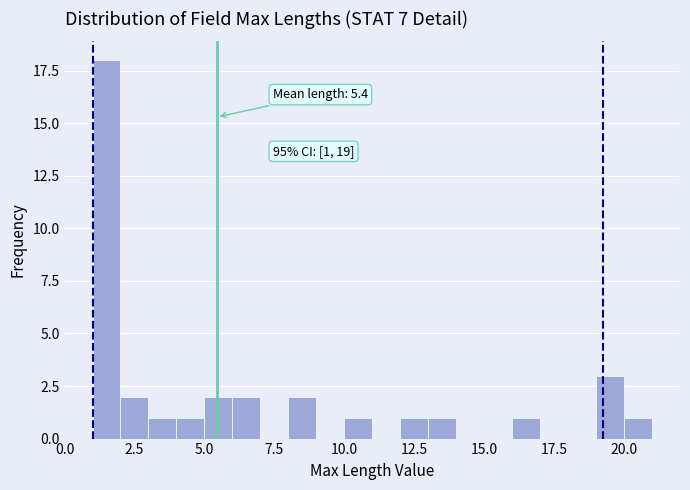

Read against the x-axis, roughly where is the centre of the tallest bar?

1.5